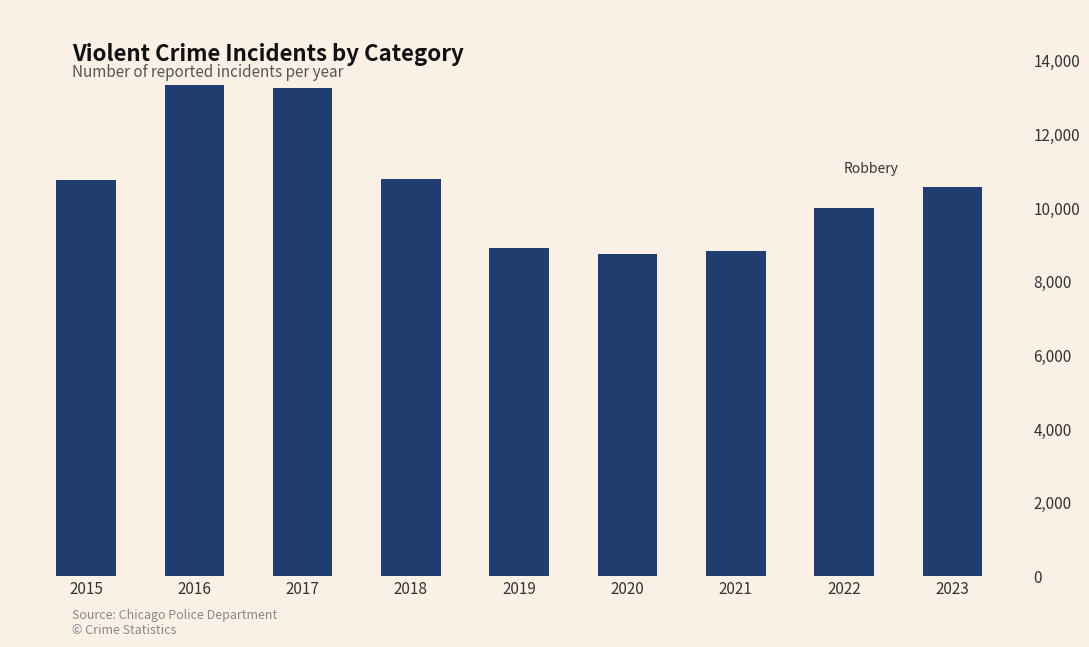

Where is the data nearest to the value 9907?

2018